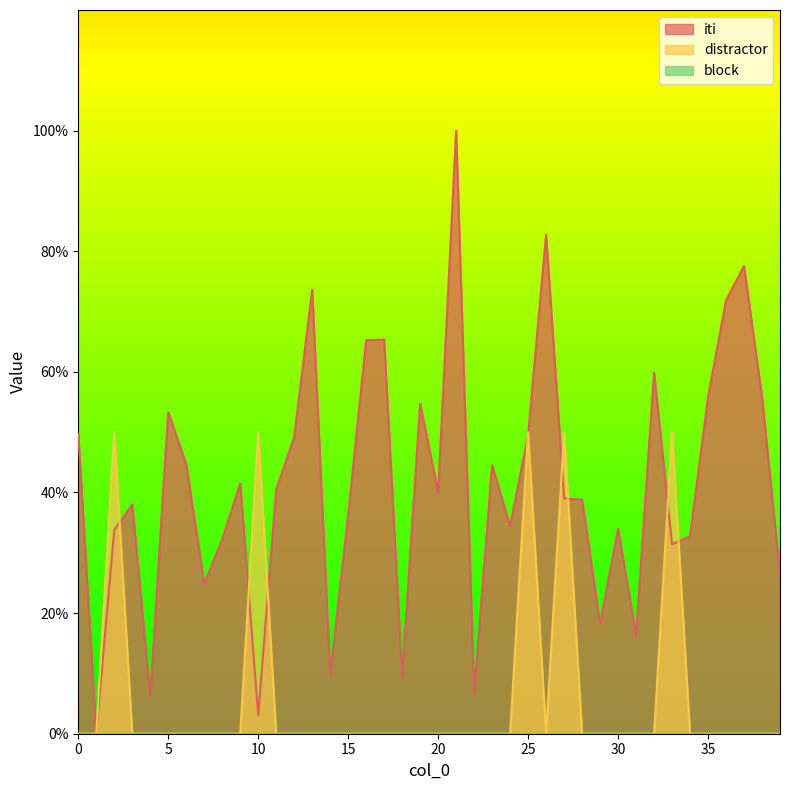

Does the chart display data point markers on the line(s)?

No